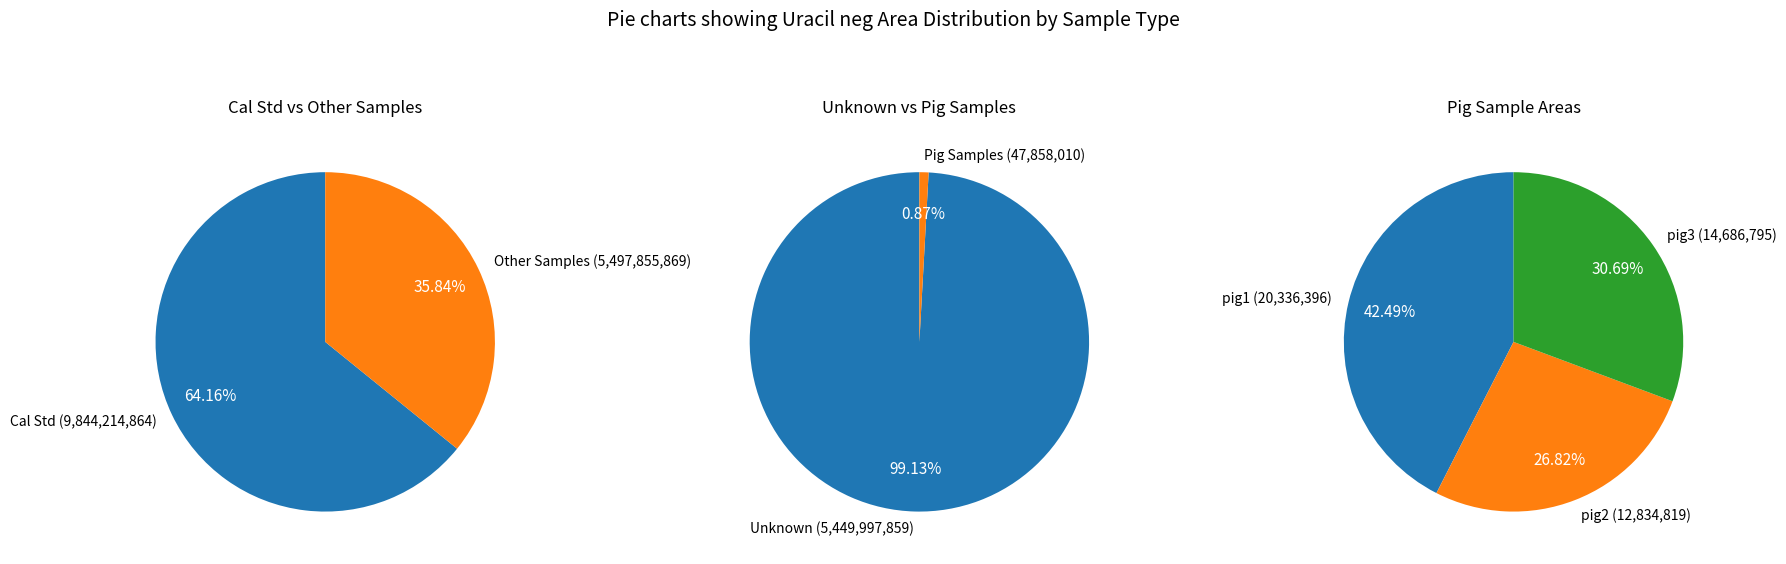

Which category has the smallest portion of the pie?

pig2